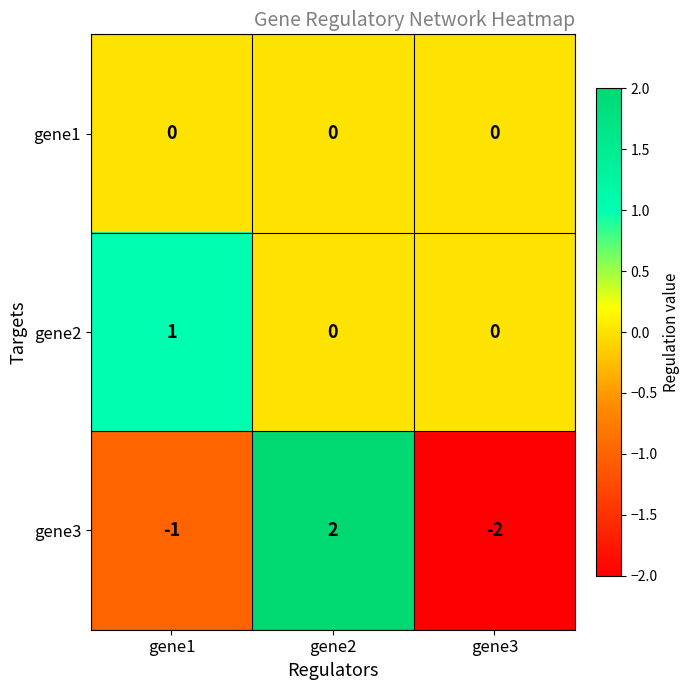

Which series changed the most between gene2 and gene3?

gene3